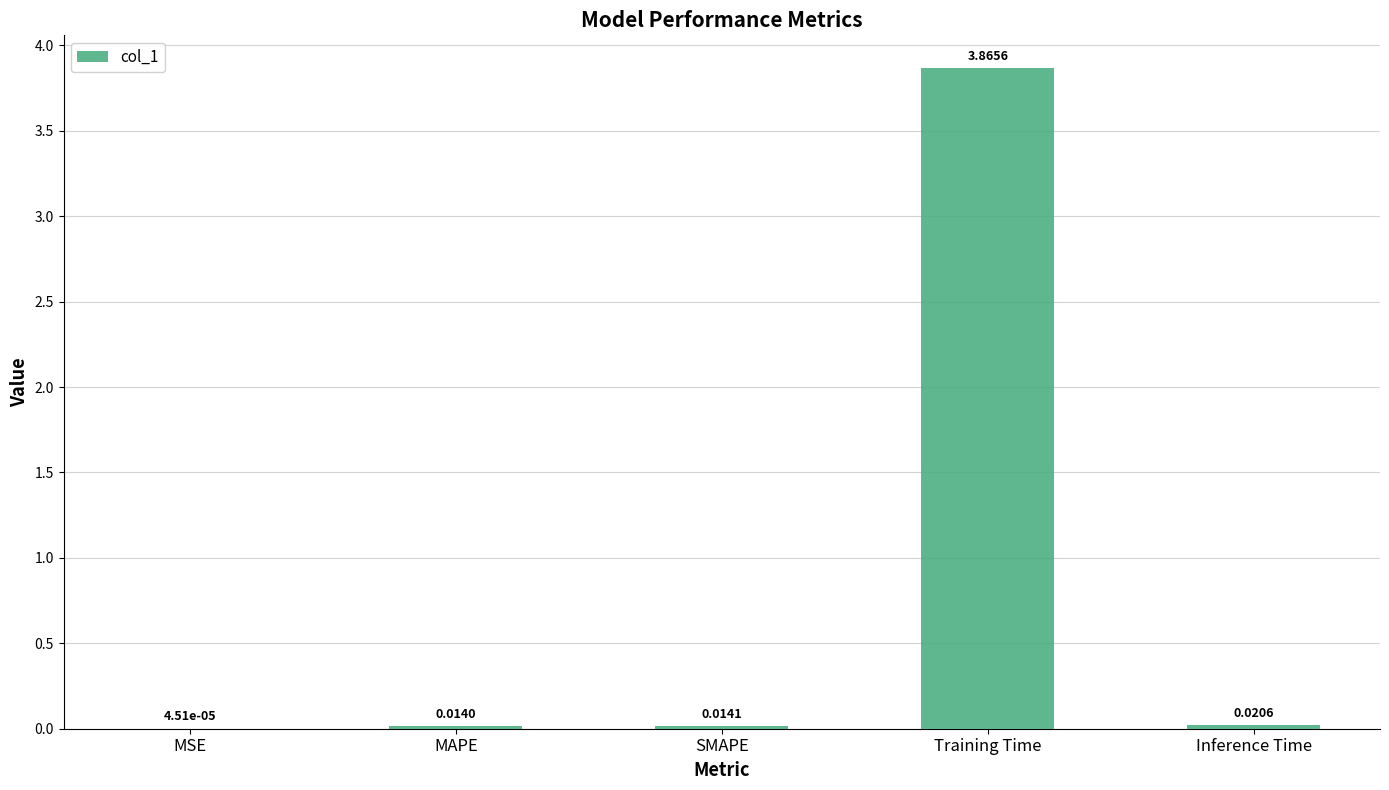

Which label corresponds to the largest value in the chart?

Training Time